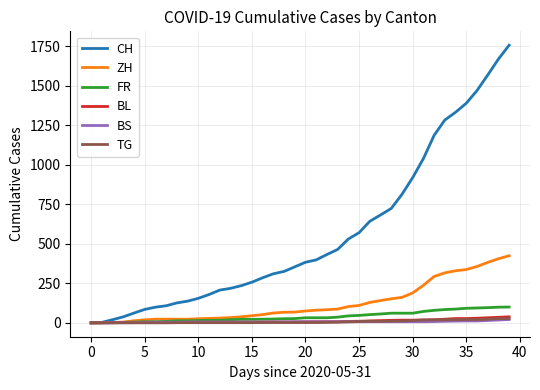

Which series has the largest range (max minus min)?

CH